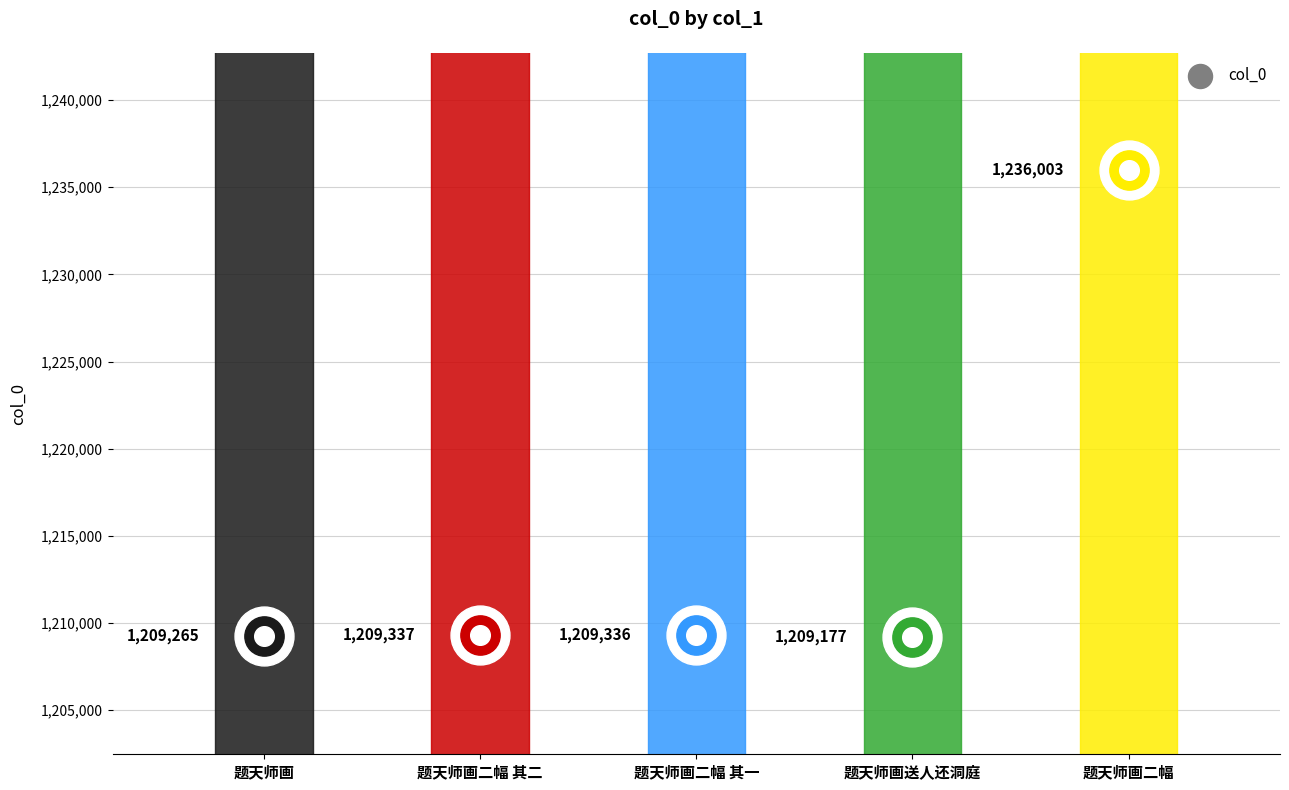

What is the ratio of the value at 题天师画二幅 其二 to the value at 题天师画?

1.0